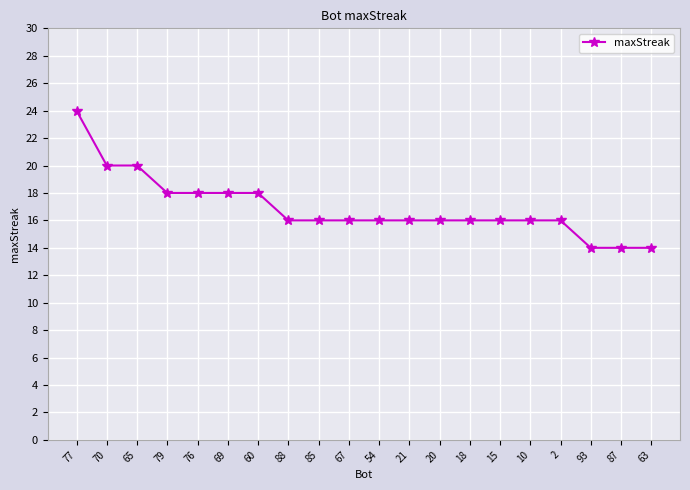

How many categories are shown in the chart?

20